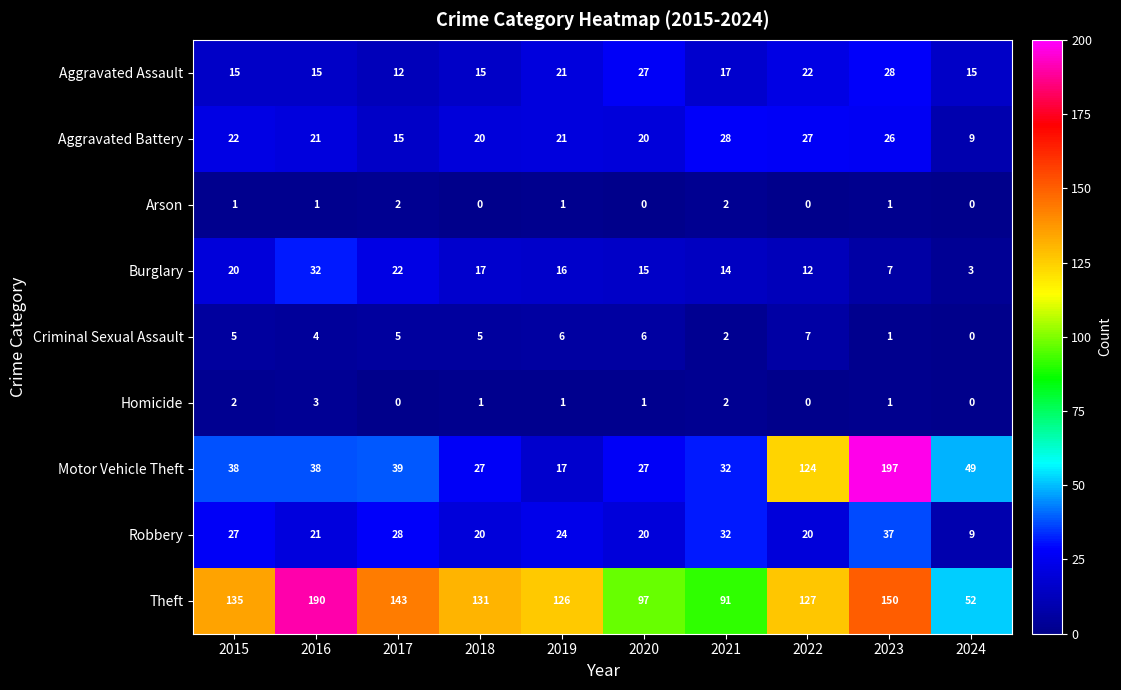

How many data points does each series have?

10